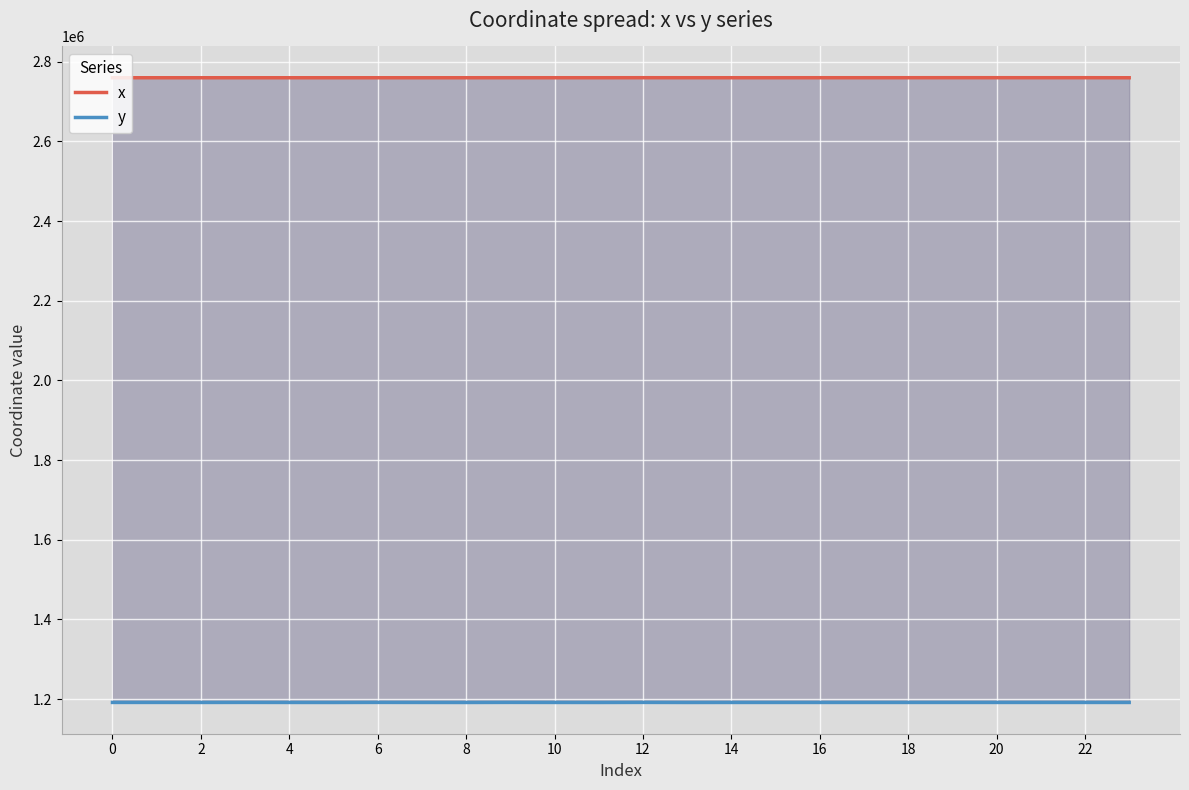

True or false: y and x cross at least once.

False